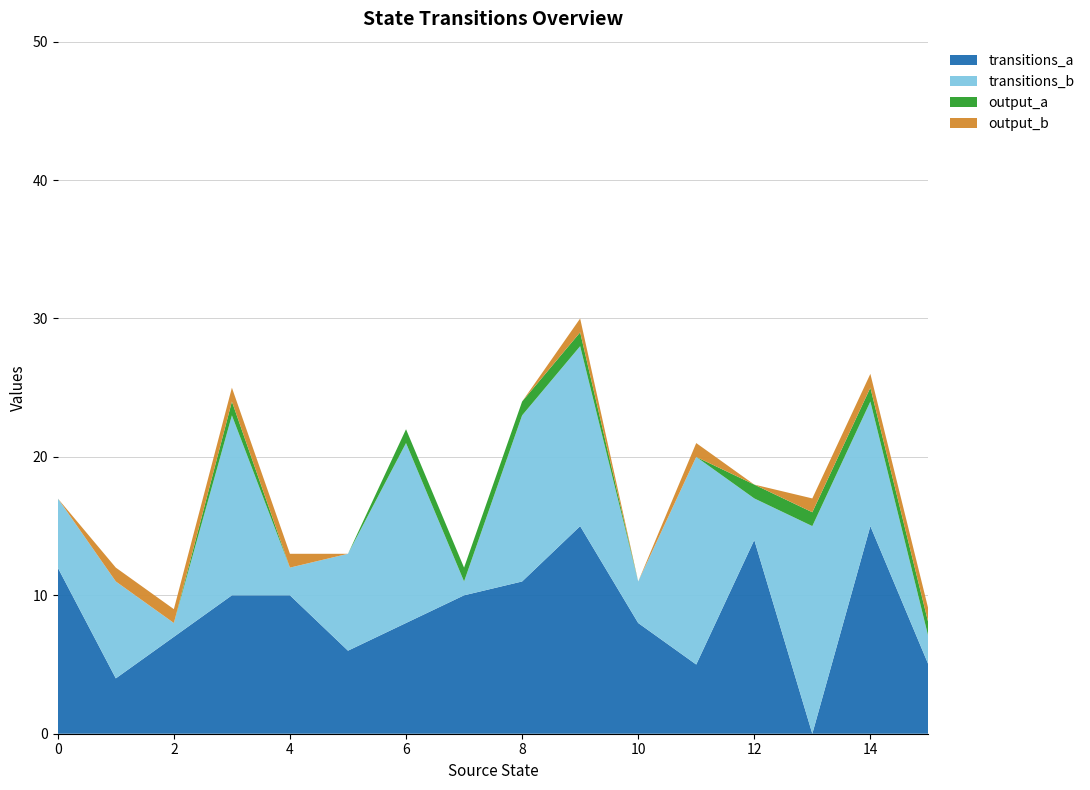

Reading left to right, extract all data points from this chart.

transitions_a: 12	4	7	10	10	6	8	10	11	15	8	5	14	0	15	5
transitions_b: 5	7	1	13	2	7	13	1	12	13	3	15	3	15	9	2
output_a: 0	0	0	1	0	0	1	1	1	1	0	0	1	1	1	1
output_b: 0	1	1	1	1	0	0	0	0	1	0	1	0	1	1	1